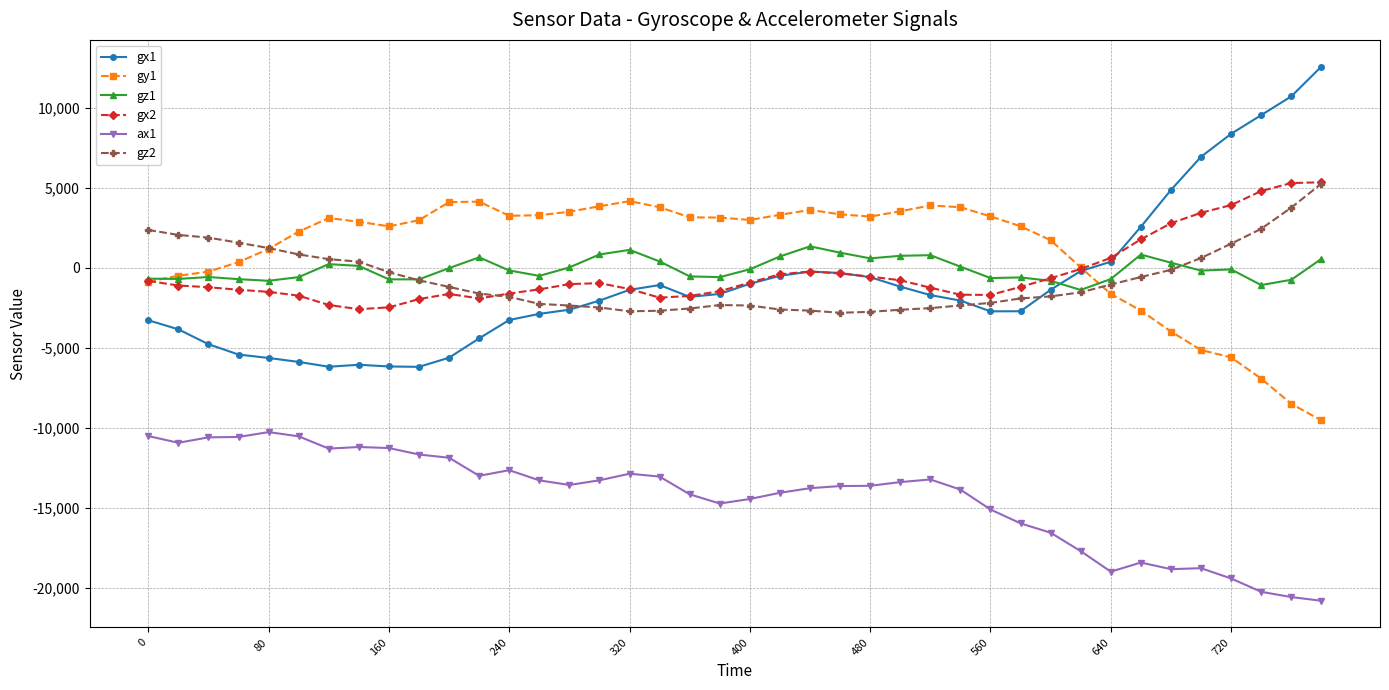

Which series has the largest range (max minus min)?

gx1